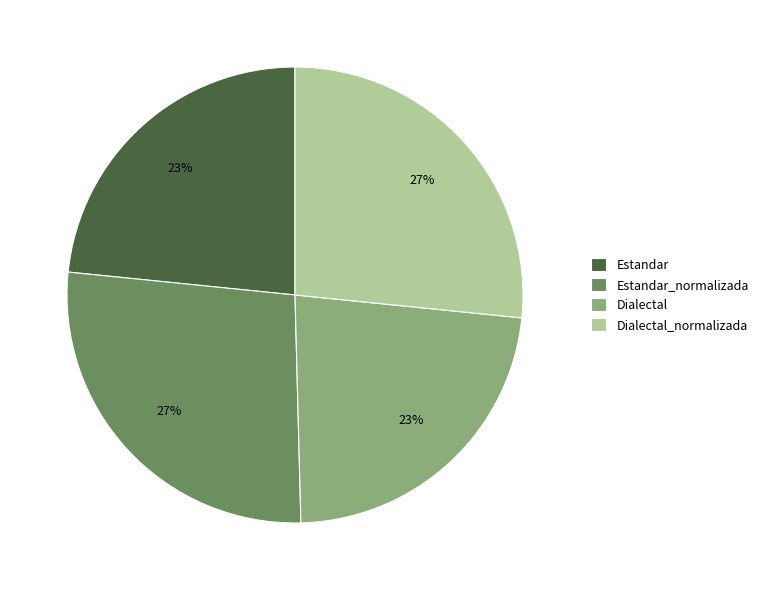

Between Dialectal and Estandar_normalizada, which is larger?

Estandar_normalizada